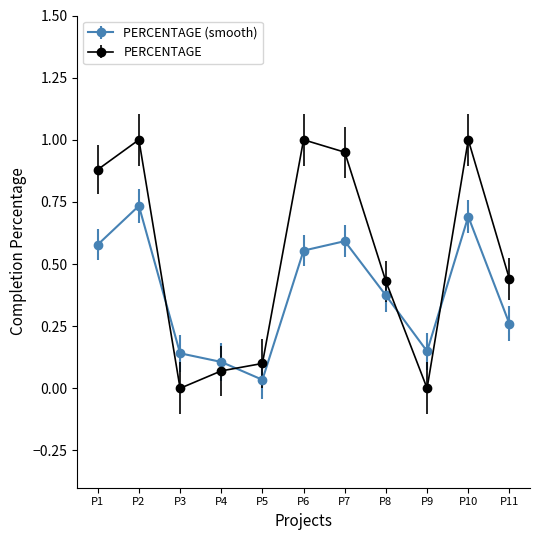

Which series changed the most between P4 and P10?

PERCENTAGE